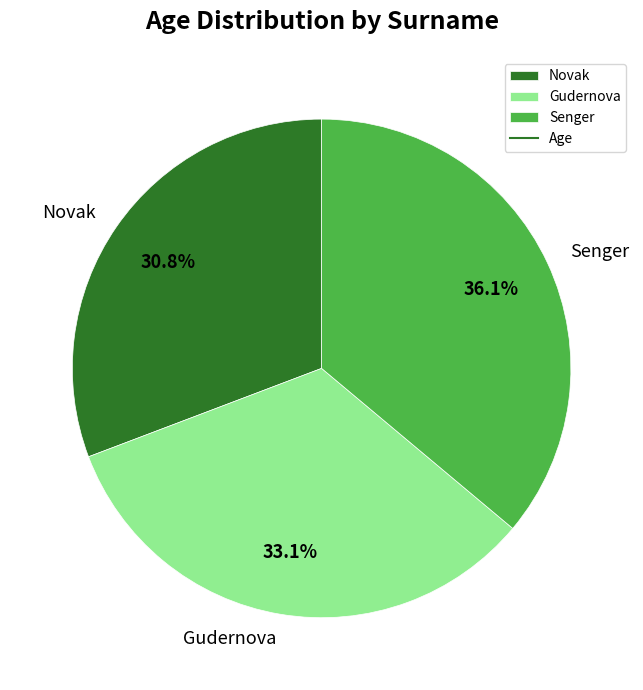

Which category has the smallest portion of the pie?

Novak